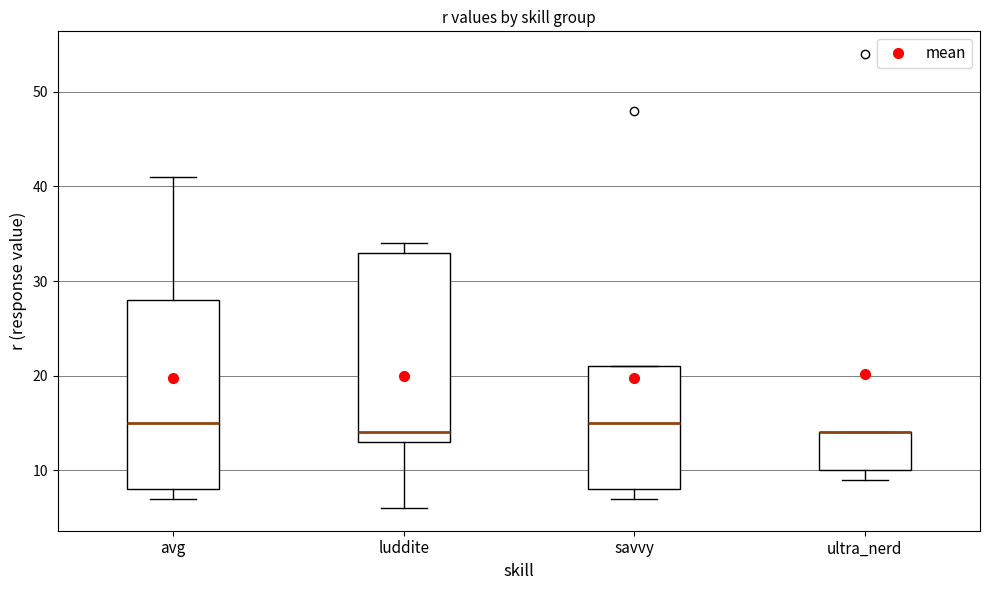

Reading left to right, read every box against the y-axis: the position of its median line, the range the box covers, and the ends of its whiskers. The values are not printed on the chart, so give them approximately, as read against the axis.

avg: median 15, box 8 to 28, whiskers 7 to 41
luddite: median 14, box 13 to 33, whiskers 6 to 34
savvy: median 15, box 8 to 21, whiskers 7 to 21
ultra_nerd: median 14 (drawn on the box's upper edge), box 10 to 14, whiskers 9 to 14